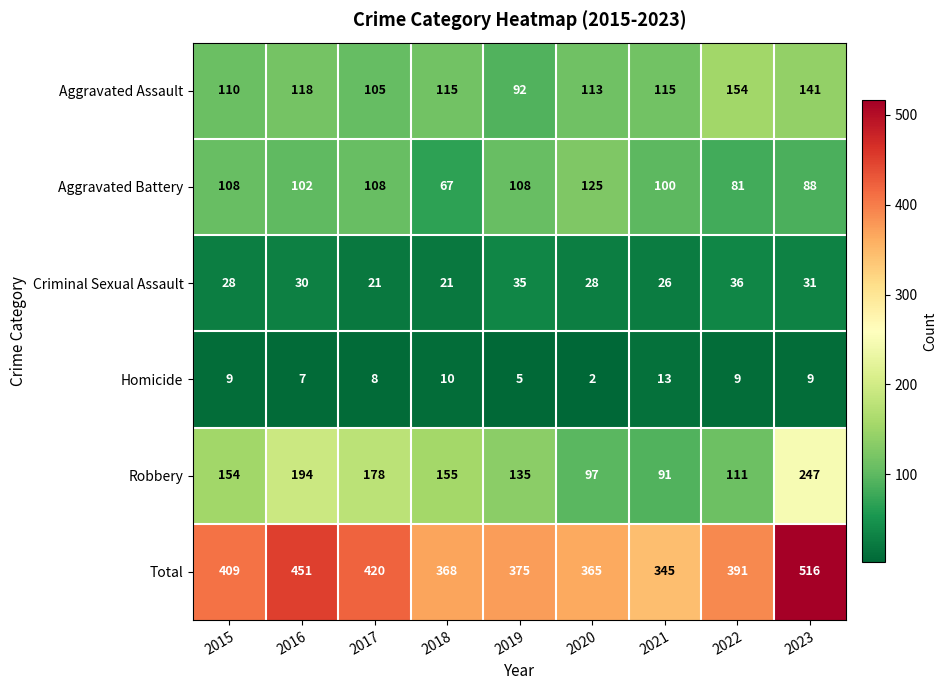

Is it true that Criminal Sexual Assault equals 8 at 2023?

False